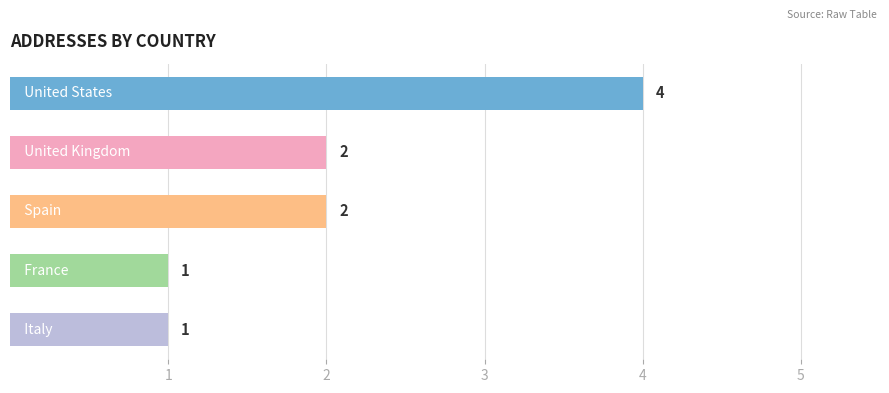

Count the values in the range 1 to 2.

4